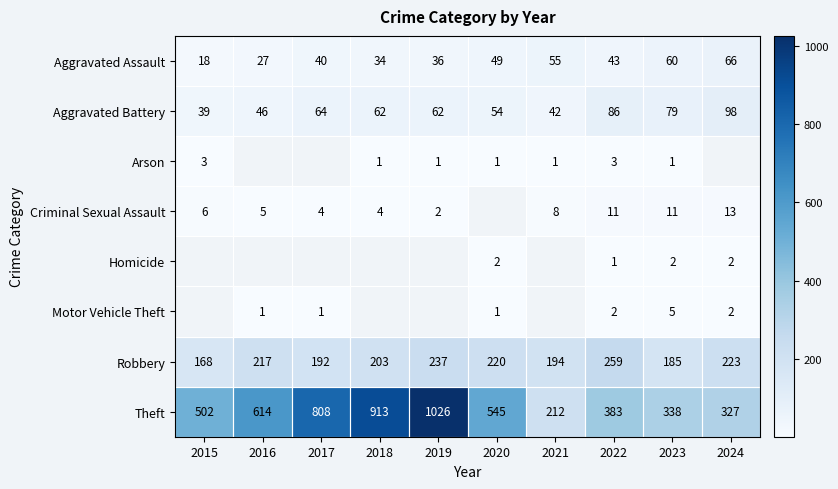

Rank the categories by Aggravated Assault value from highest to lowest.

2024, 2023, 2021, 2020, 2022, 2017, 2019, 2018, 2016, 2015